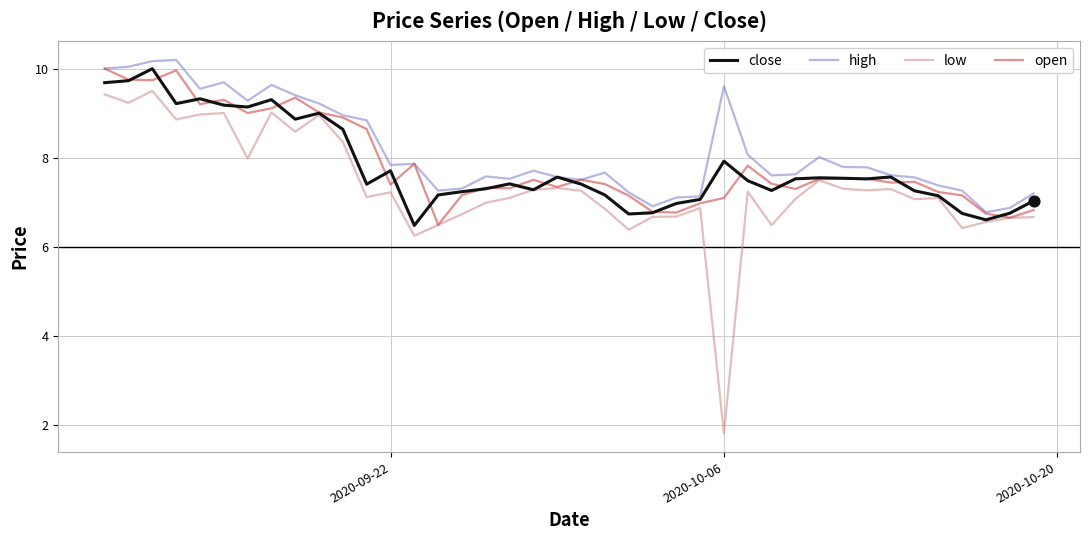

What are all the series names shown in the legend?

close, high, low, open